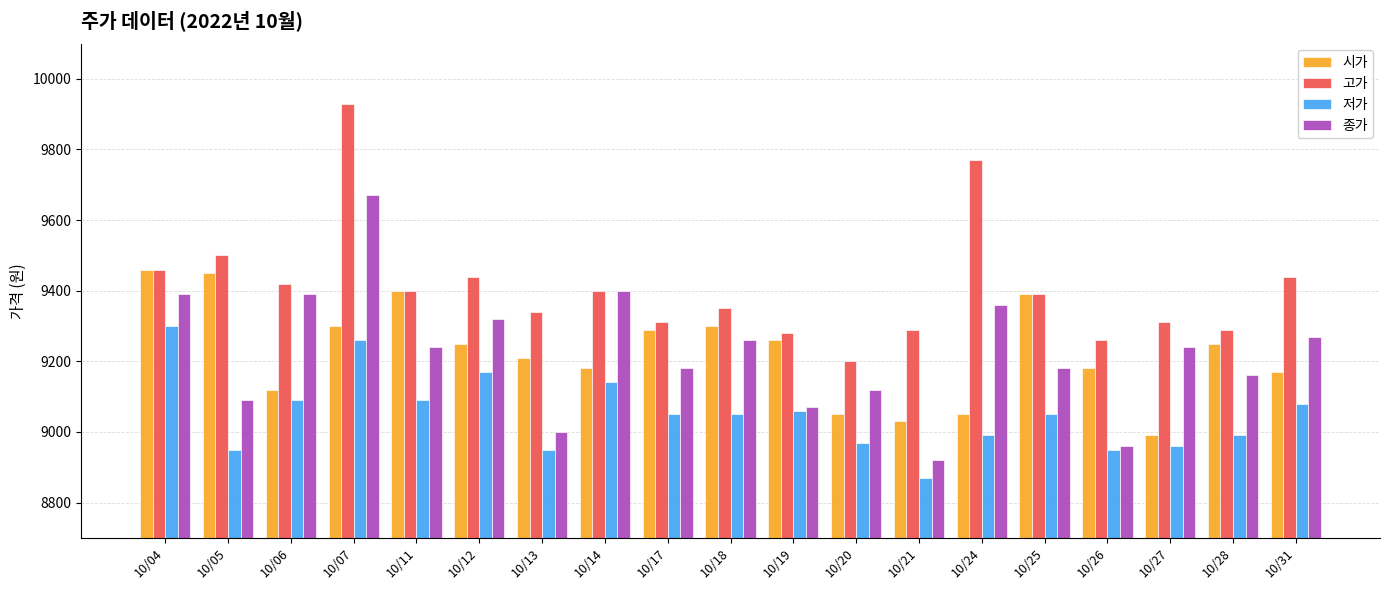

Is it true that 종가 equals 9070 at 10/19?

True